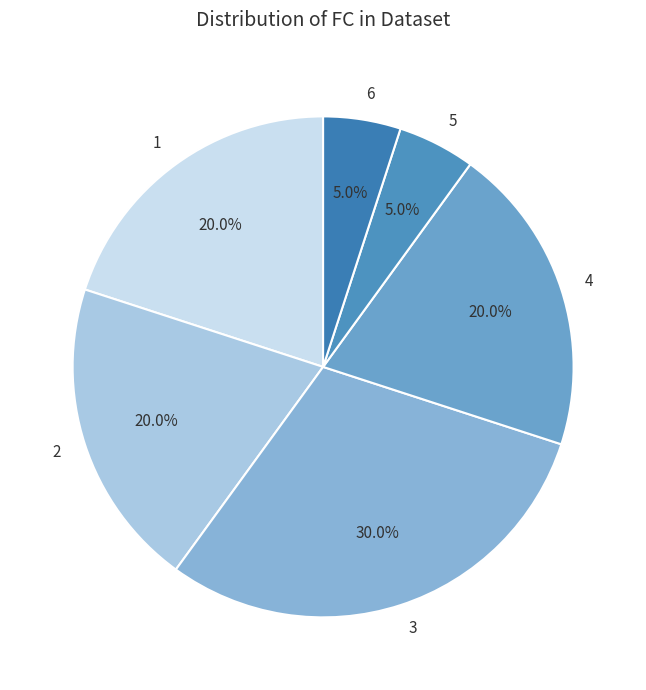

What percentage do 3 and 1 together represent?

50.0%